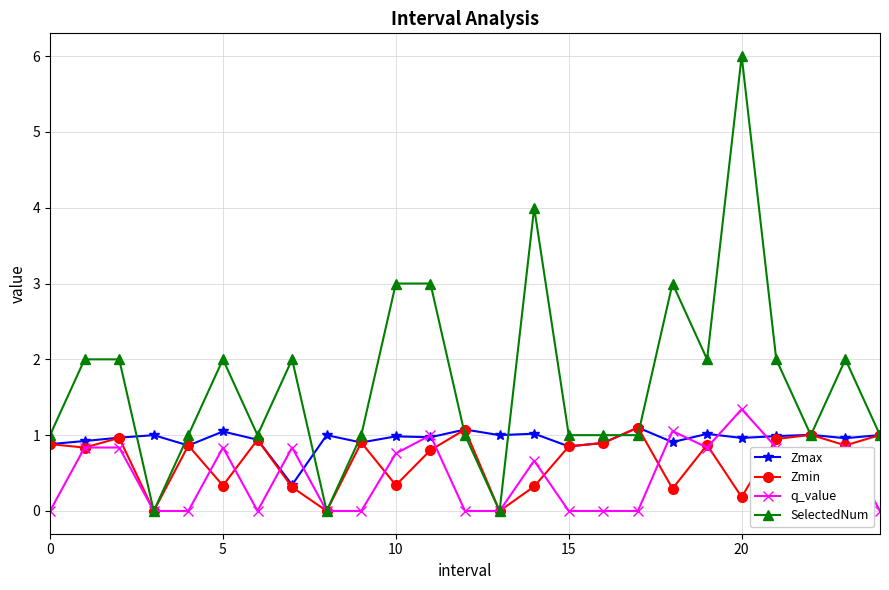

Which series has the largest range (max minus min)?

SelectedNum